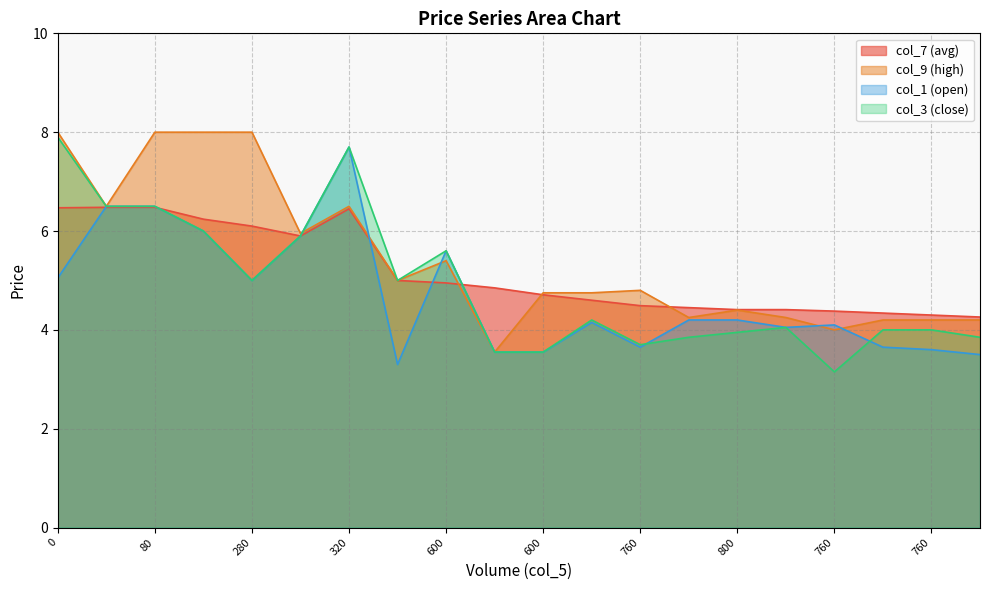

Reading left to right, what are all the values shown in this chart?

col_7 (avg): 6.5	6.5	6.5	6.2	6.1	5.9	6.5	5.0	5.0	4.8	4.7	4.6	4.5	4.5	4.4	4.4	4.4	4.3	4.3	4.3
col_9 (high): 8.0	6.5	8.0	8.0	8.0	6.0	6.5	5.0	5.4	3.5	4.8	4.8	4.8	4.2	4.4	4.2	4.0	4.2	4.2	4.2
col_1 (open): 5.0	6.5	6.5	6.0	5.0	5.9	7.7	3.3	5.6	3.5	3.5	4.2	3.6	4.2	4.2	4.0	4.1	3.6	3.6	3.5
col_3 (close): 7.9	6.5	6.5	6.0	5.0	5.9	7.7	5.0	5.6	3.5	3.5	4.2	3.7	3.9	4.0	4.0	3.1	4.0	4.0	3.9